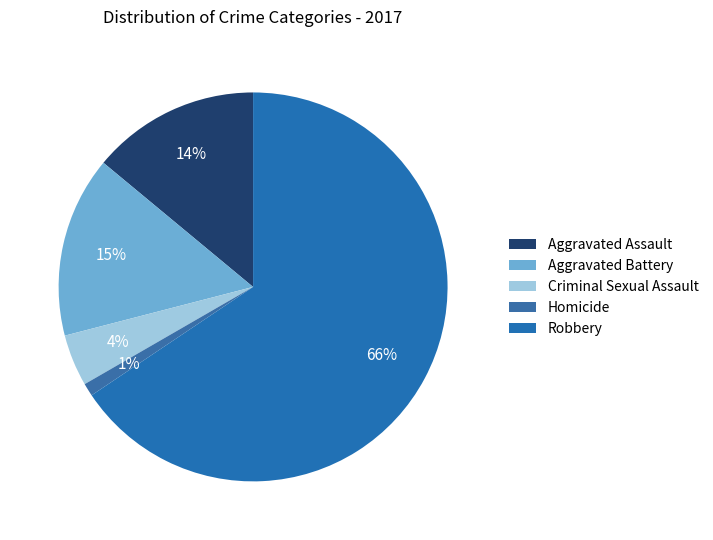

To the nearest percent, what is the average slice percentage?

20%